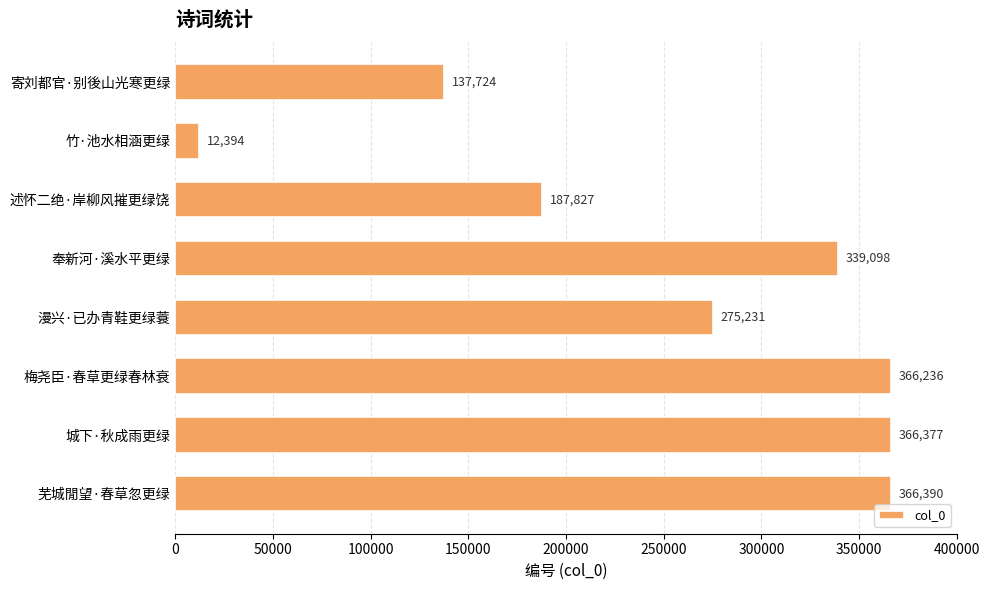

What value does the data have at 芜城閒望·春草忽更绿, to the nearest 100?

366400